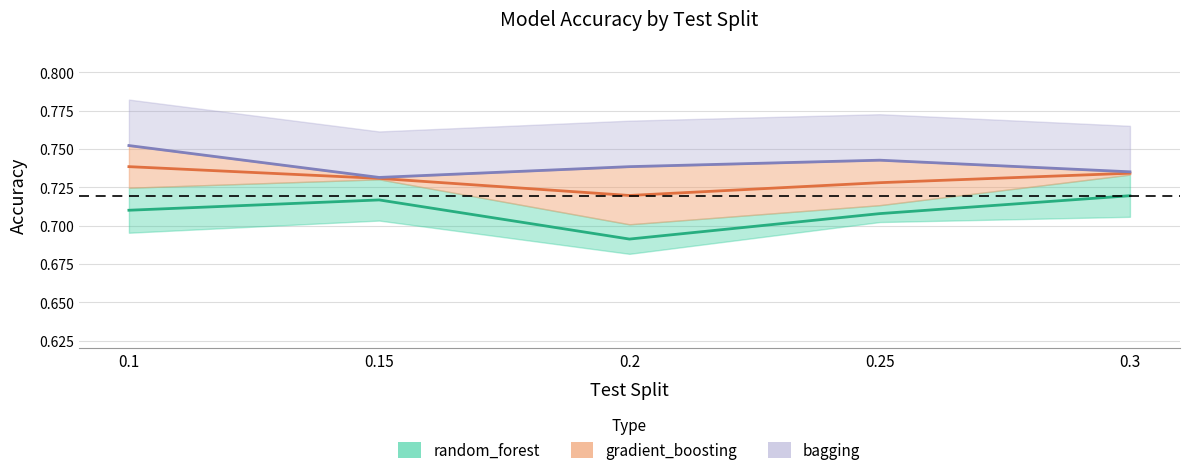

Reading right to left, list all the values displayed in this chart.

random_forest: 0.3=0.7	0.25=0.7	0.2=0.7	0.15=0.7	0.1=0.7
gradient_boosting: 0.3=0.7	0.25=0.7	0.2=0.7	0.15=0.7	0.1=0.7
bagging: 0.3=0.7	0.25=0.7	0.2=0.7	0.15=0.7	0.1=0.8